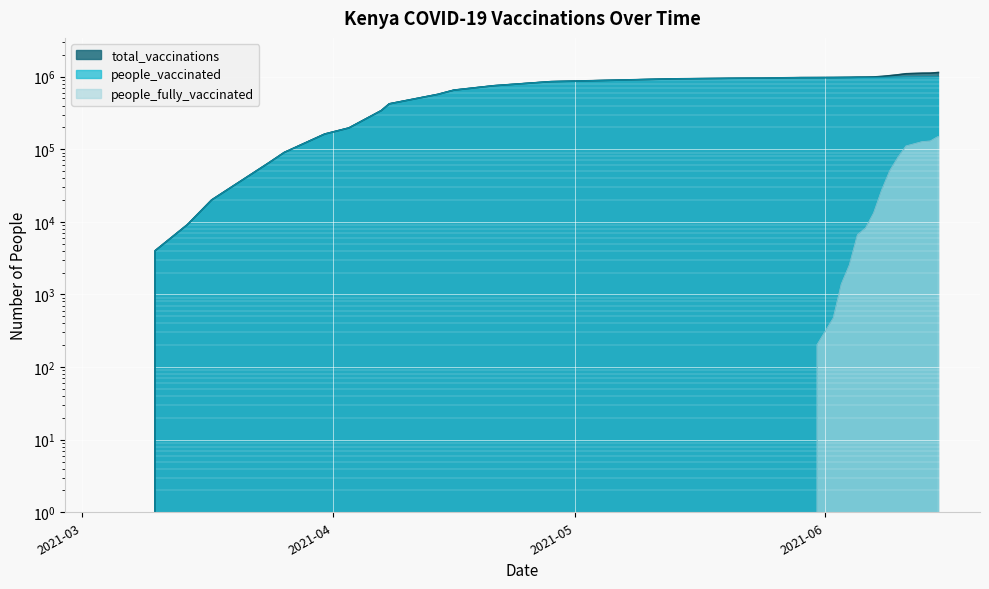

Reading left to right, extract all data points from this chart.

total_vaccinations: 0	4000	9144	20000	64100	90340	161771	196435	340121	422021	569244	651650	750471	853081	930460	933436	945597	948980	951026	953954	954515	957804	960379	963241	966433	968733	969692	971714	973987	976541	981887	983580	989029	1005509	1030445	1059117	1095122	1113158	1116021	1138748
people_vaccinated: 0	4000	9144	20000	64100	90340	161771	196435	340121	422021	569244	651650	750471	853081	930460	933436	945597	948980	951026	953954	954515	957804	960379	963241	966433	968733	969489	971243	972601	974000	975265	975399	975835	978127	979955	982310	985070	986881	987277	989422
people_fully_vaccinated: 0	0	0	0	0	0	0	0	0	0	0	0	0	0	0	0	0	0	0	0	0	0	0	0	0	0	203	471	1386	2541	6622	8181	13194	27382	50490	76807	110052	126277	128744	149326